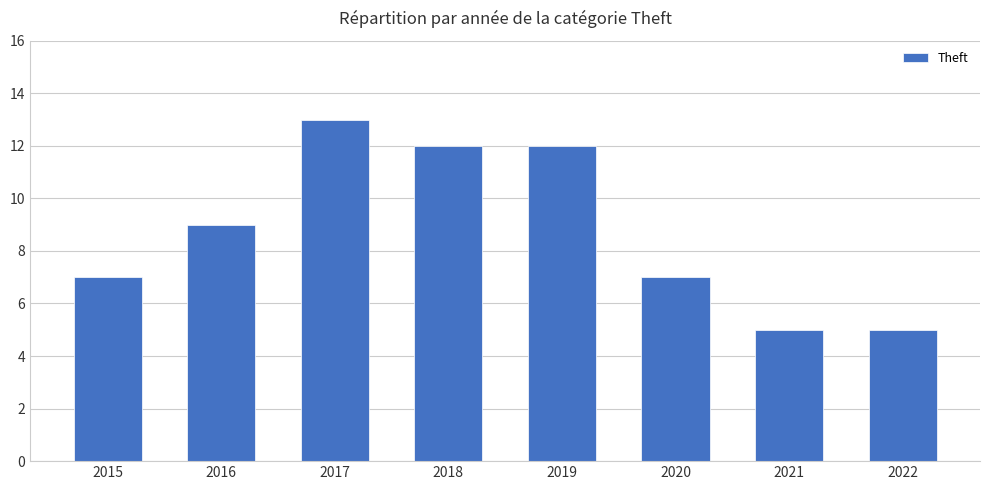

What is the sum of the values at 2020 and 2015?

14